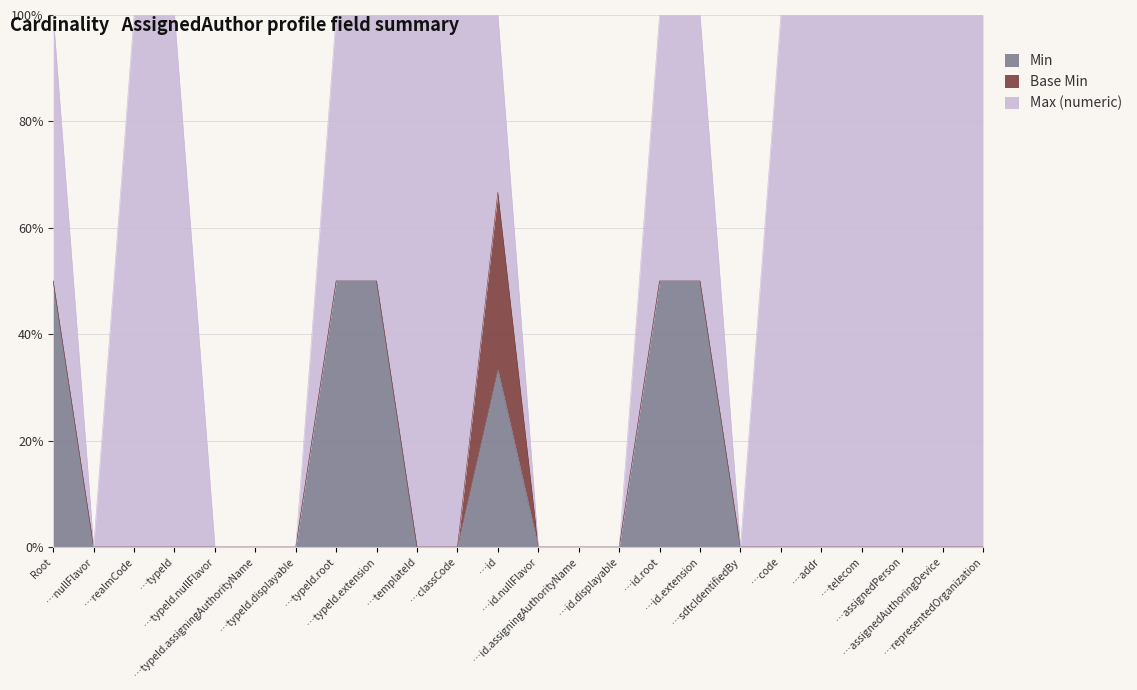

True or false: Max (numeric) has more than 1 points higher than both neighbors.

False